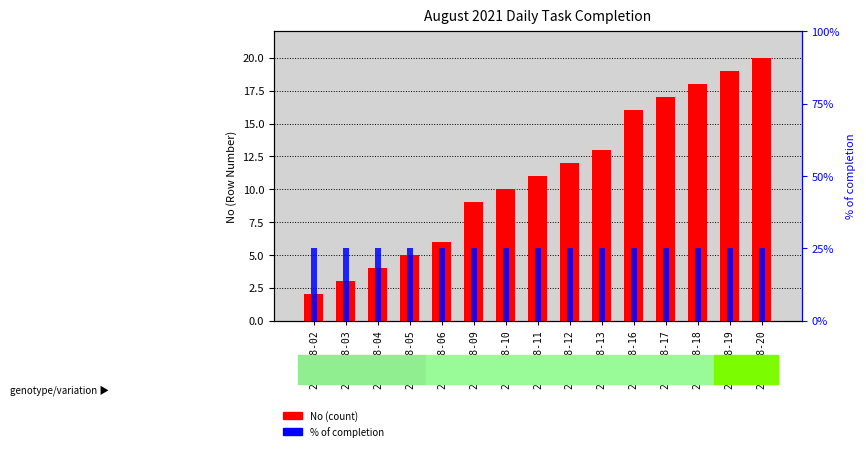

How many distinct data groups are displayed?

2